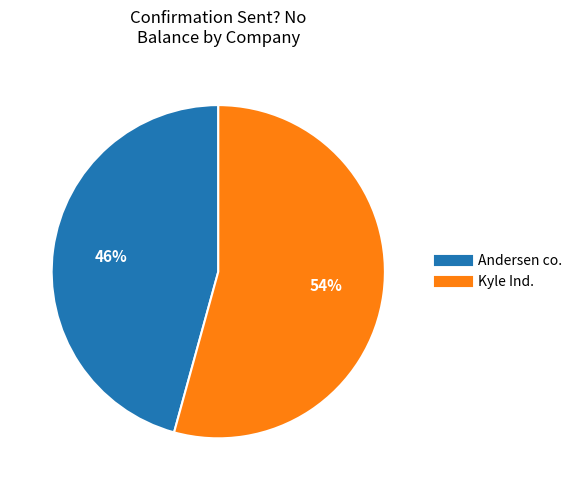

Rank the categories by value from lowest to highest.

Andersen co., Kyle Ind.